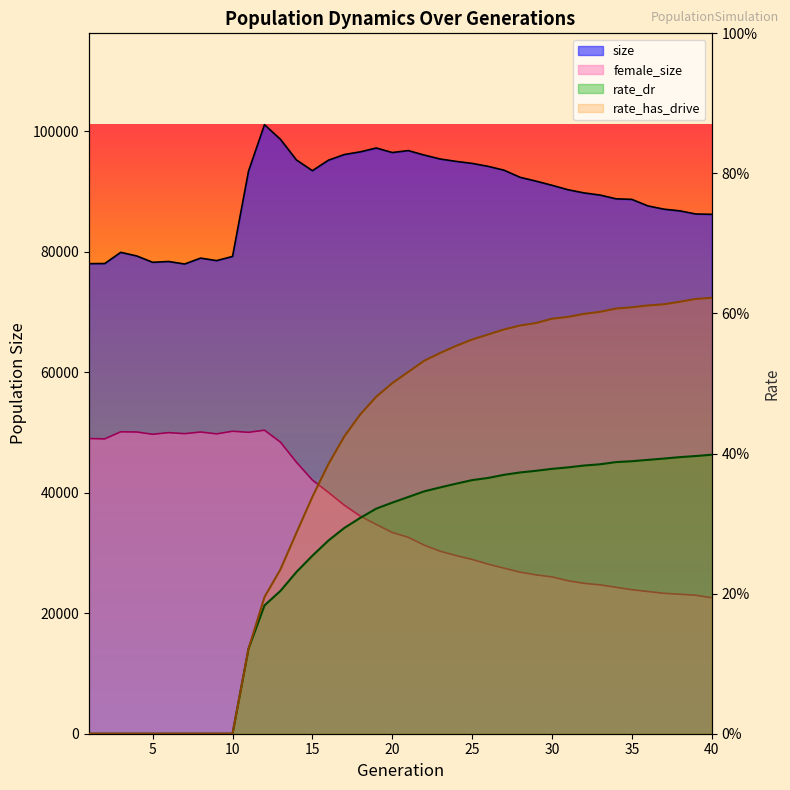

What is the sum of all female_size values?

1442484.0